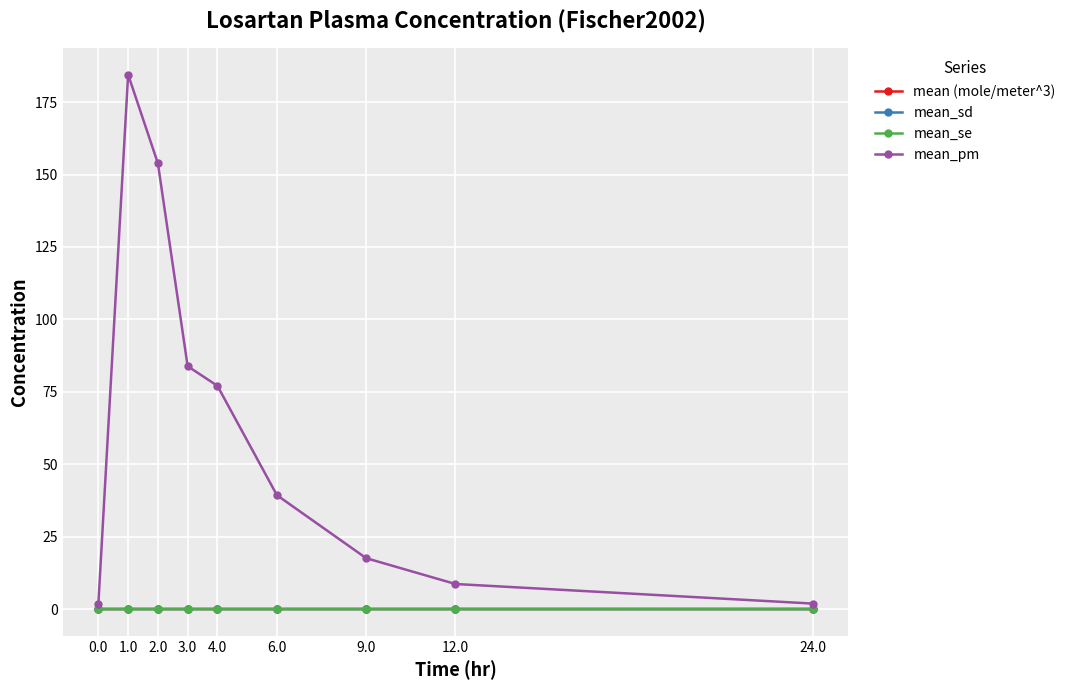

Is this an area chart (filled region under the line)?

No